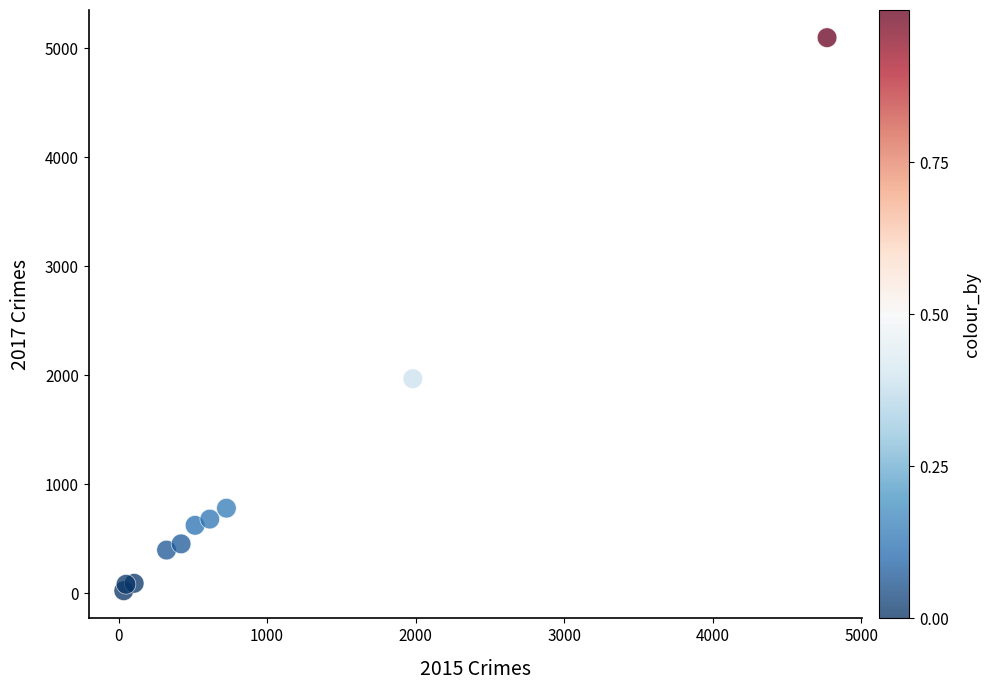

What is the range of X values (max minus min)?

4735